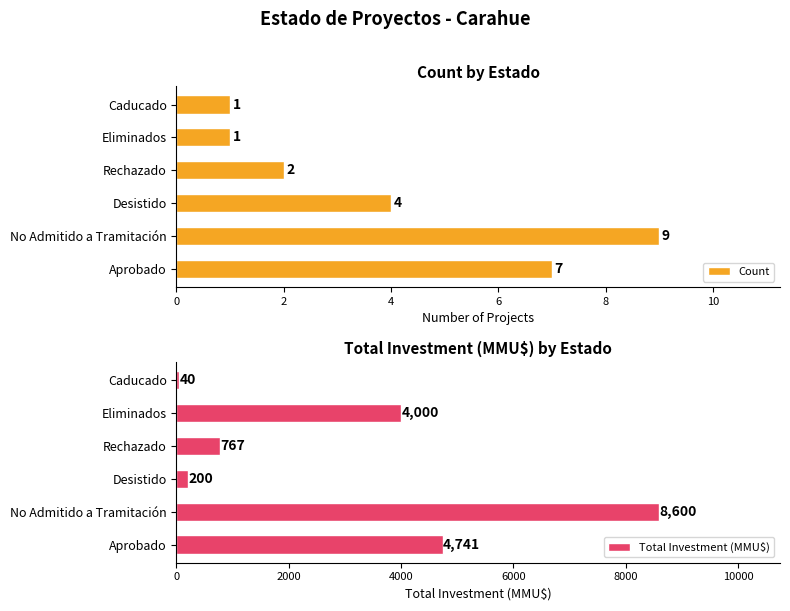

What are all the series names shown in the legend?

Count, Total Investment (MMU$)